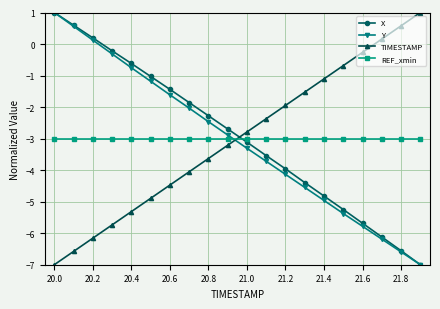

What are all the series names shown in the legend?

X, Y, TIMESTAMP, REF_xmin